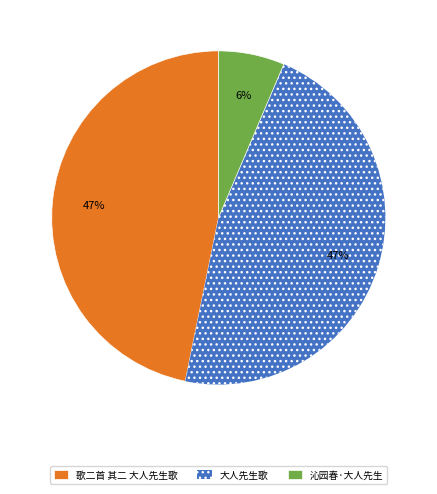

Which category has the smallest portion of the pie?

沁园春·大人先生